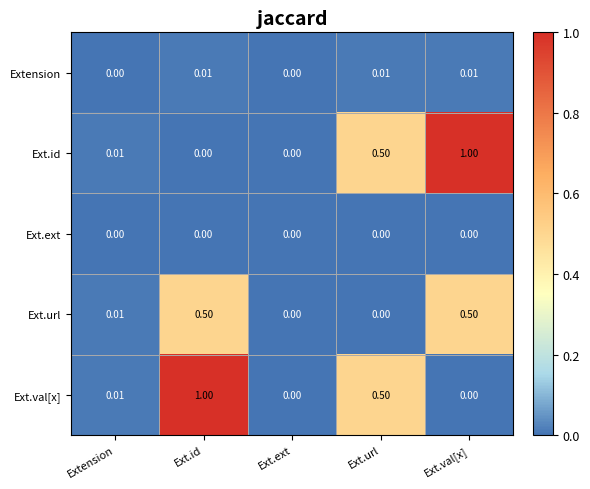

Is the value of Ext.id at Ext.ext greater than the value of Extension at Ext.id?

No